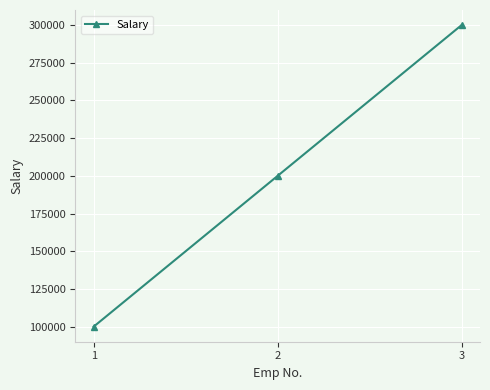

What is the difference between the second highest and minimum values?

100000